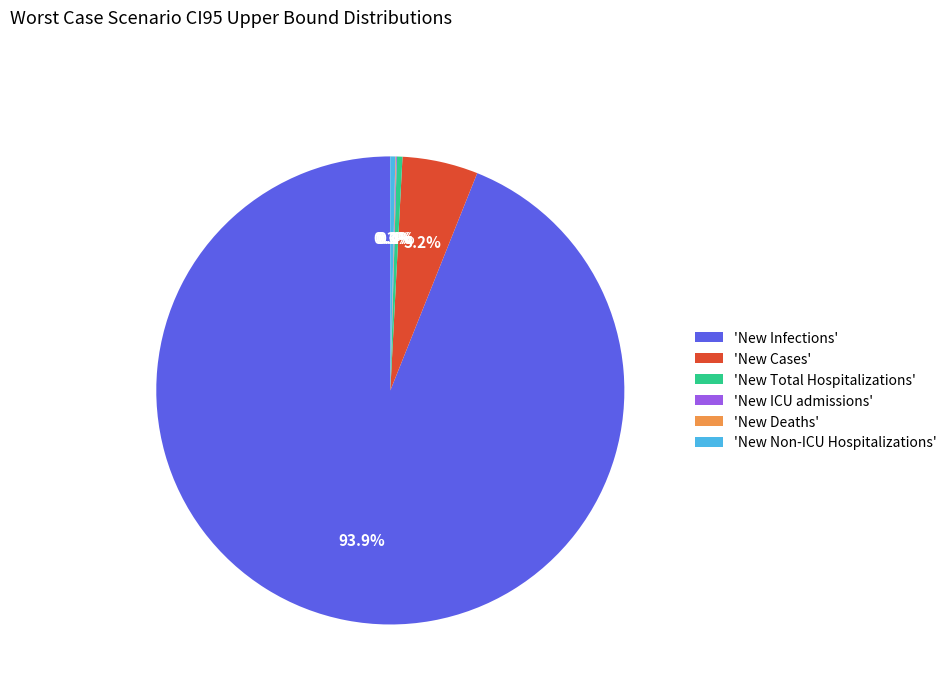

Which slice is the largest?

'New Infections'